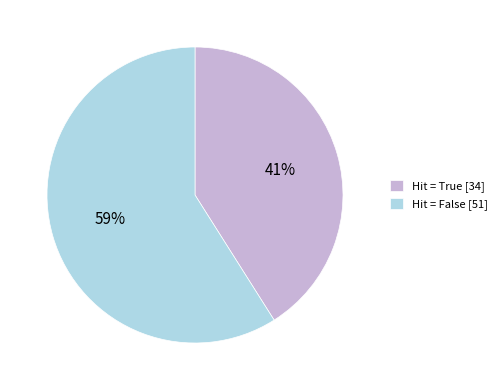

The Hit = False [51] slice represents 45% of the pie. True or false?

False